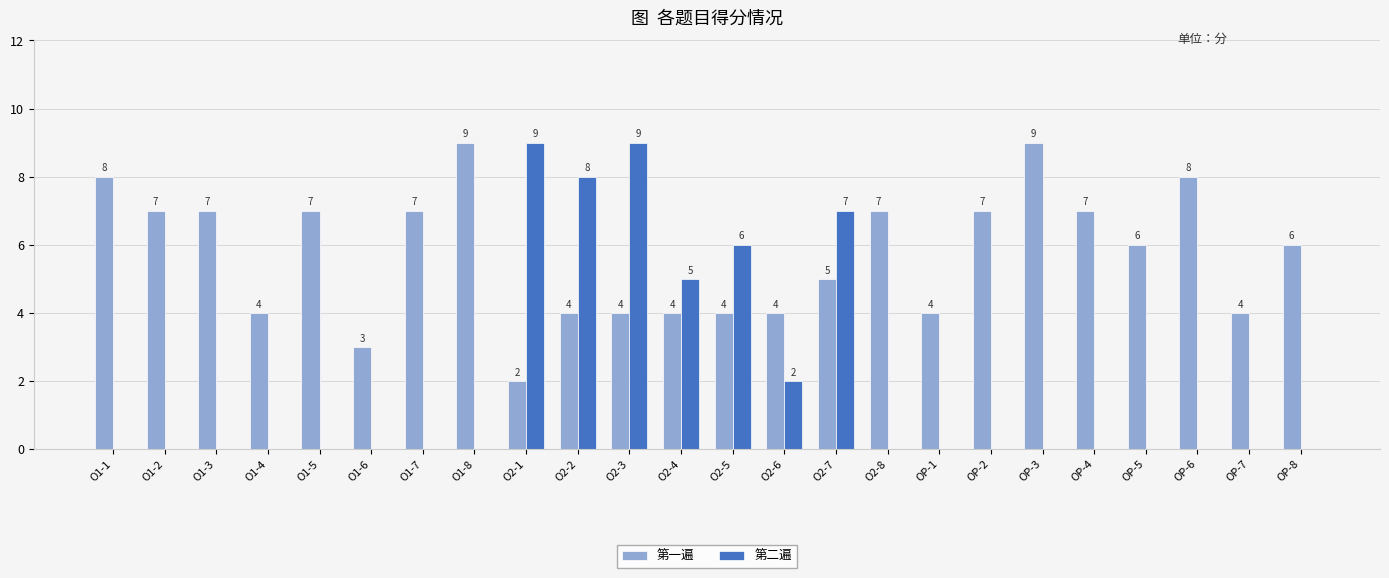

Between OP-5 and OP-6, which series saw the biggest shift?

第一遍